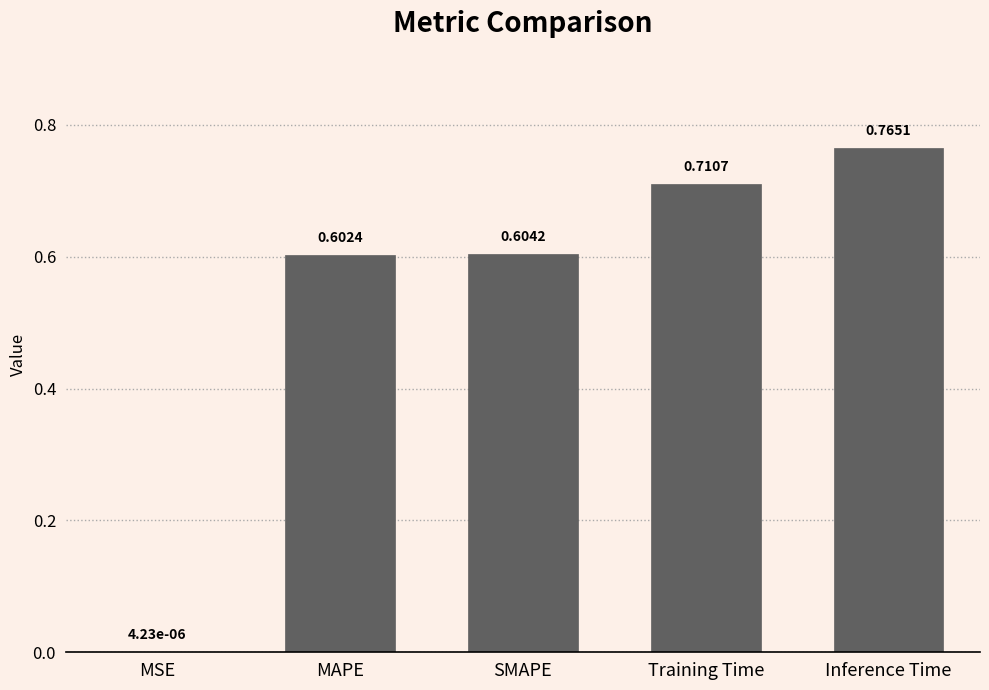

What is the sum of all values?

2.7